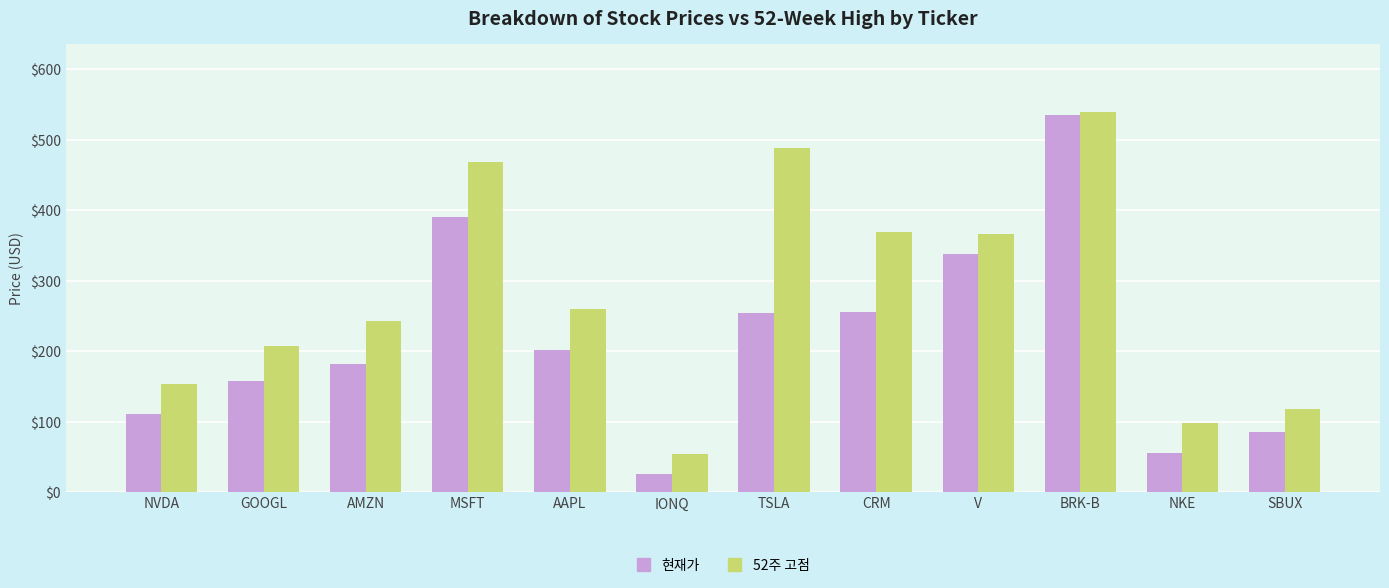

The 52주 고점 series shows 536.7 at V. True or false?

False